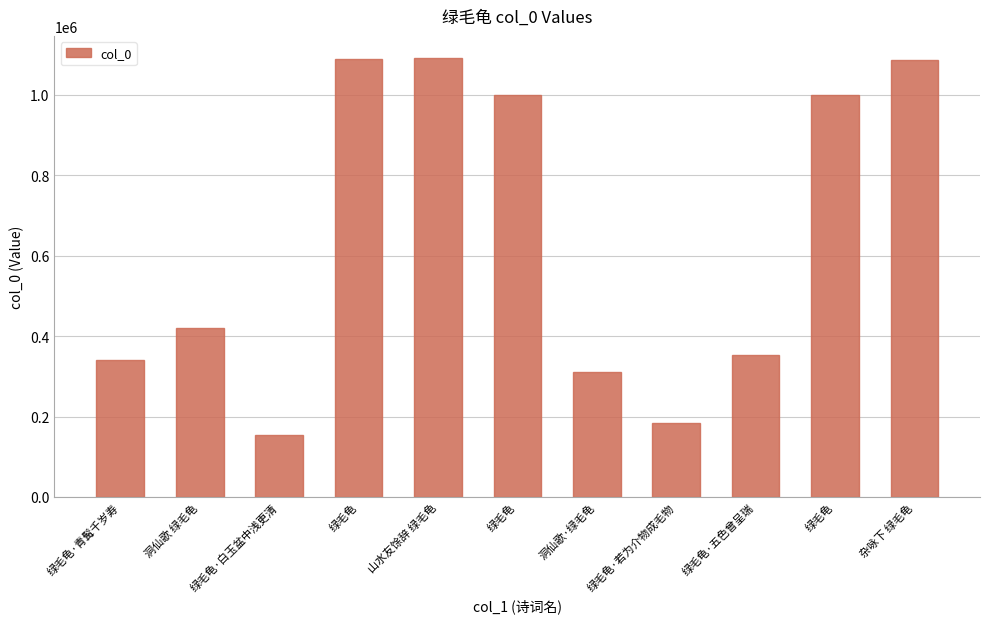

Rank the categories by value from highest to lowest.

山水友馀辞 绿毛龟, 绿毛龟, 杂咏下 绿毛龟, 绿毛龟, 绿毛龟, 洞仙歌 绿毛龟, 绿毛龟·五色曾呈瑞, 绿毛龟·青髯千岁寿, 洞仙歌·绿毛龟, 绿毛龟·若为介物成毛物, 绿毛龟·白玉盆中浅更清